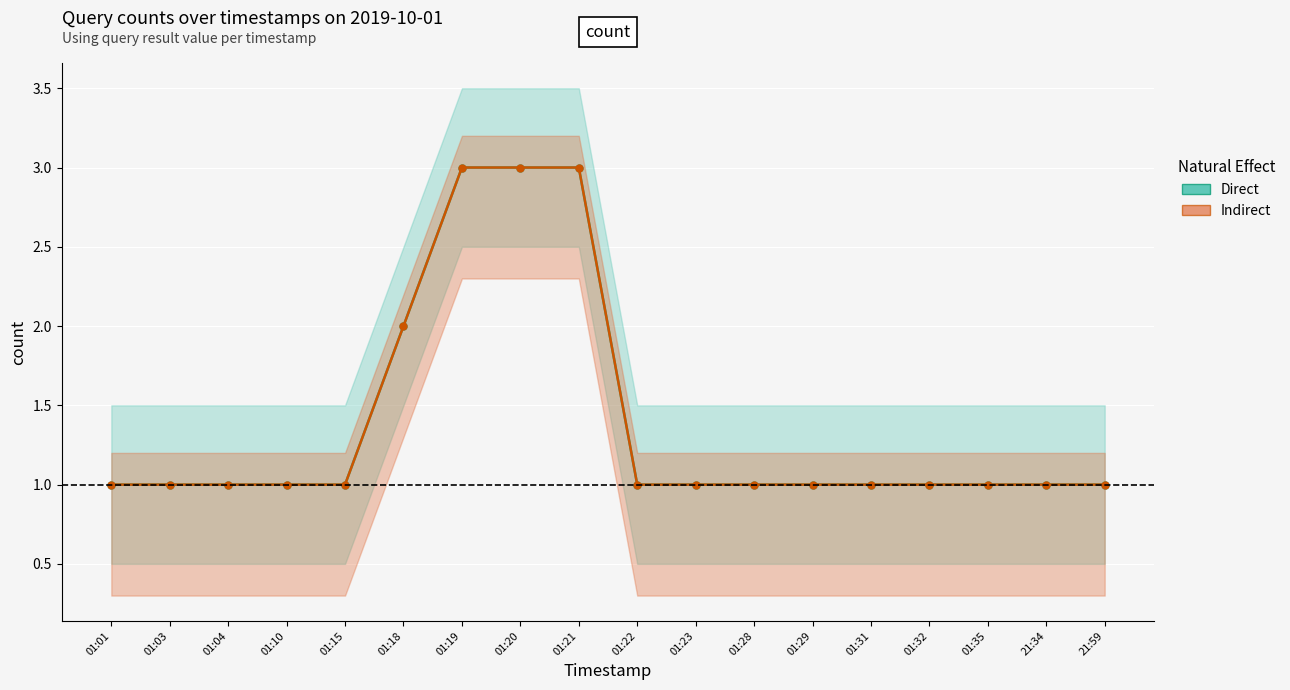

At which label does Direct reach its peak?

01:19